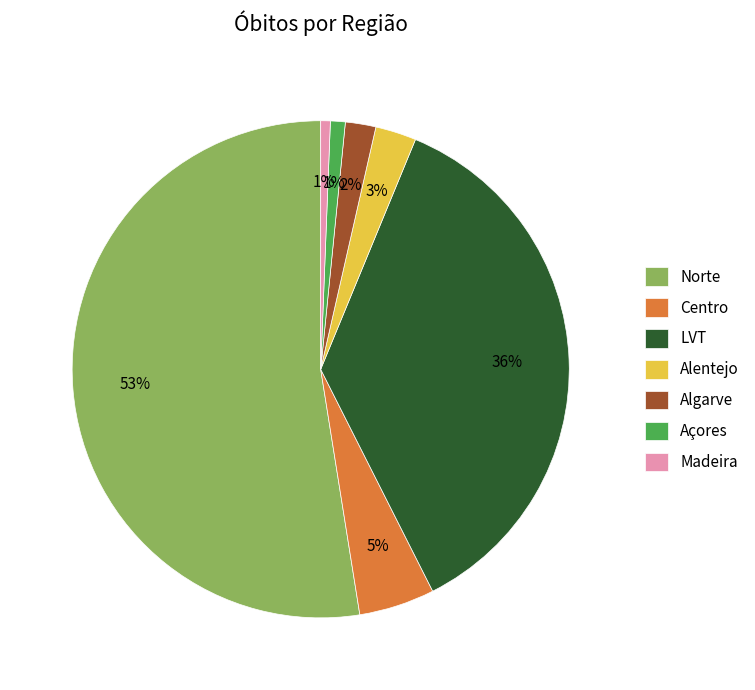

How many slices are in this pie chart?

7